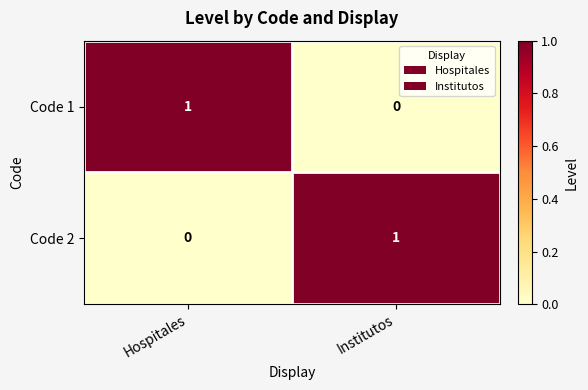

At which label is Code 2 closest to 0?

Hospitales